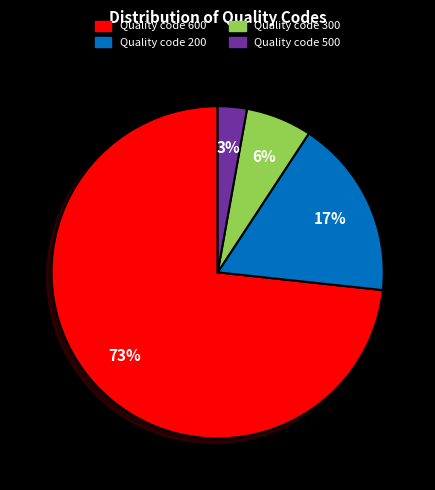

Is the sum of Quality code 300 and Quality code 600 greater than half?

Yes